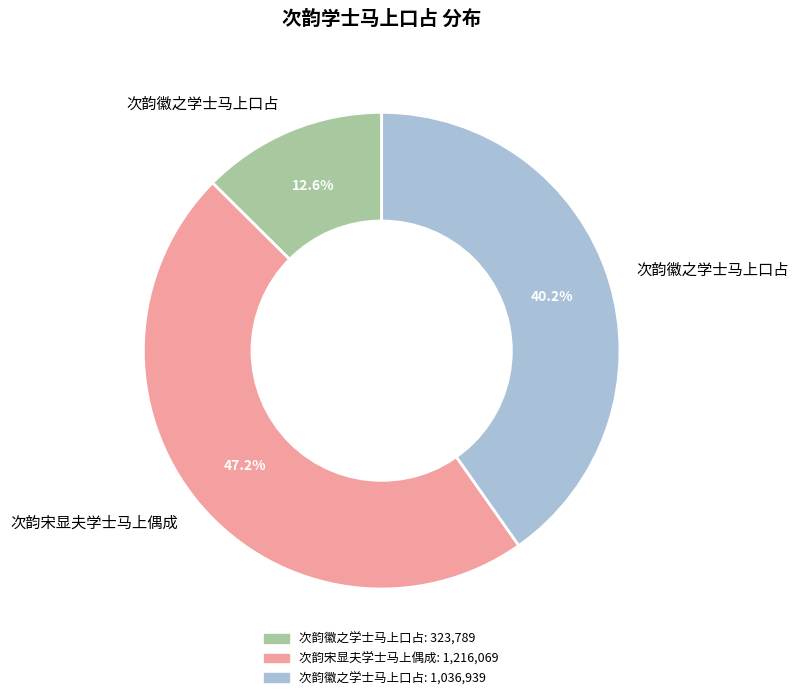

Is there any slice that represents more than half of the pie?

No